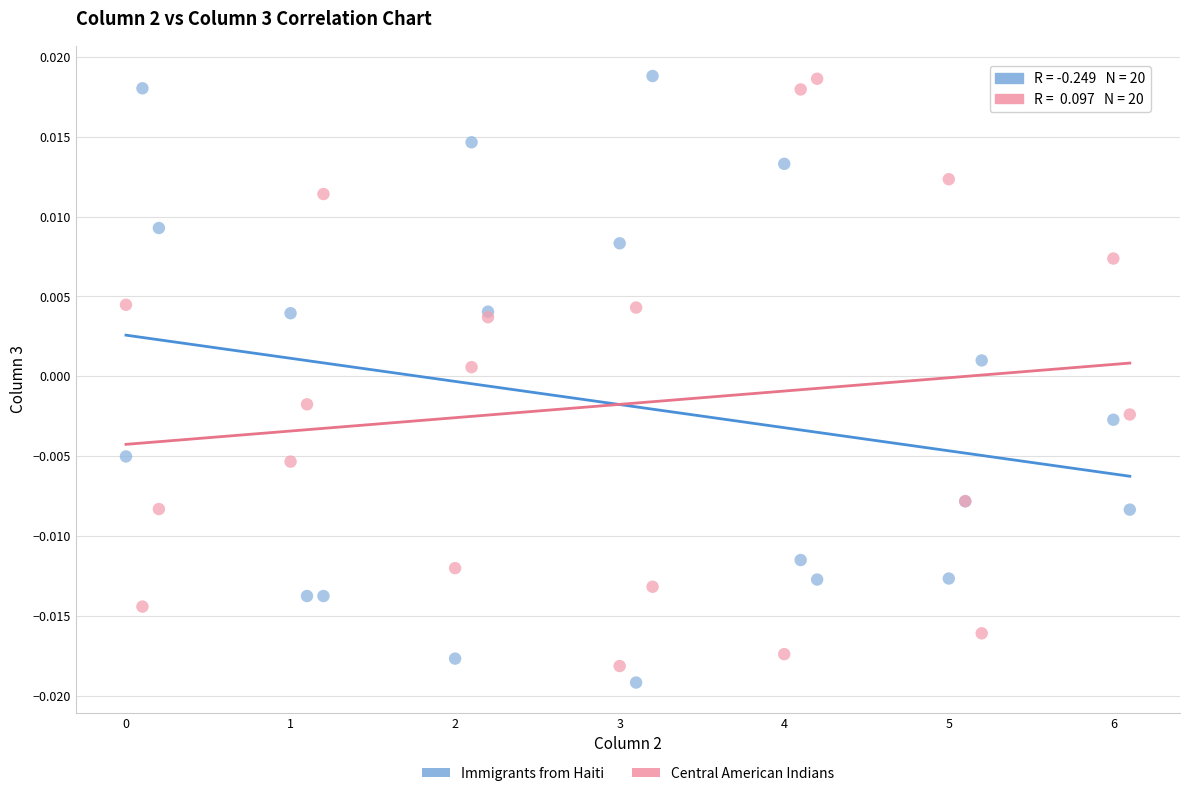

What is the X range (max minus min) for the scatter plot?

6.1